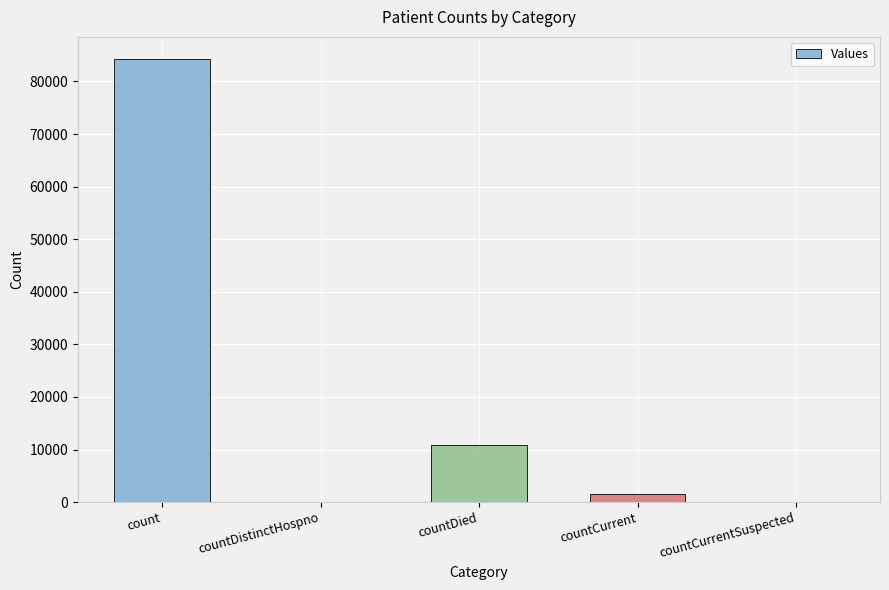

What is the sum of all values?

96666